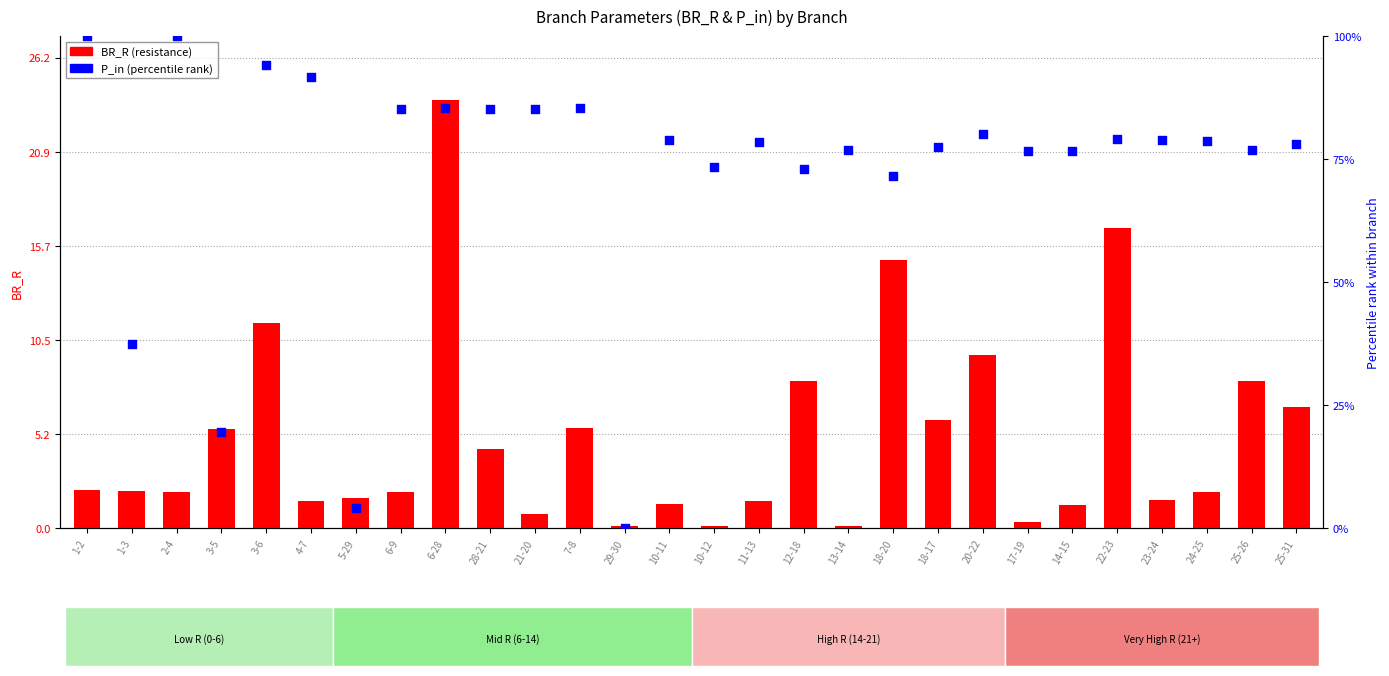

At how many categories does at least one series exceed 98?

2